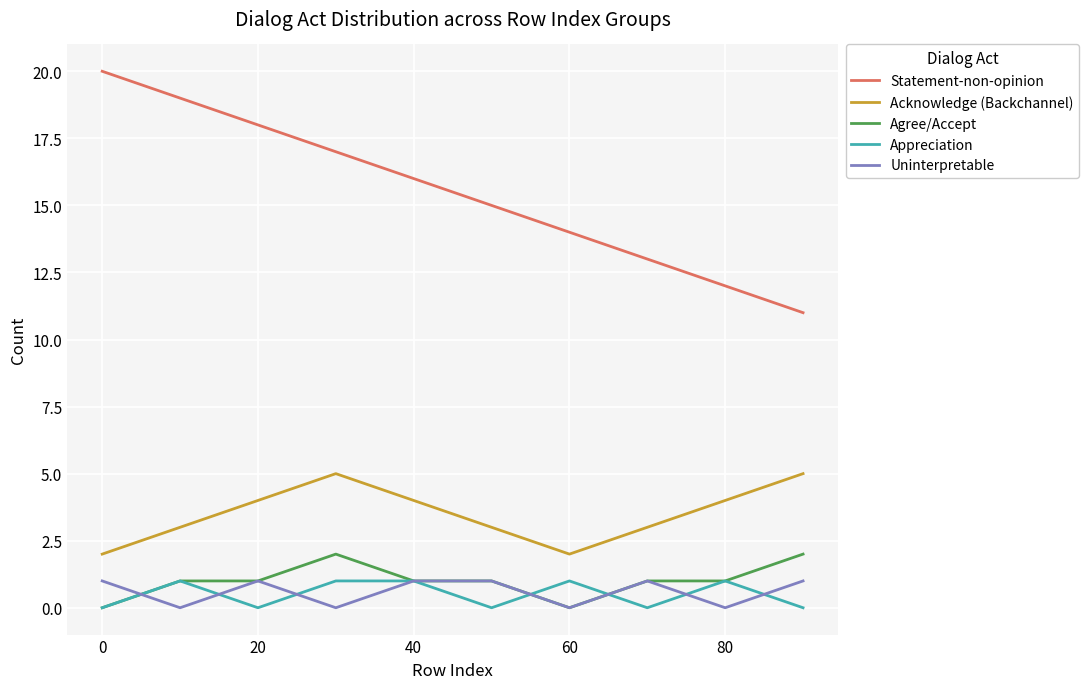

Which series has the largest total across all categories?

Statement-non-opinion